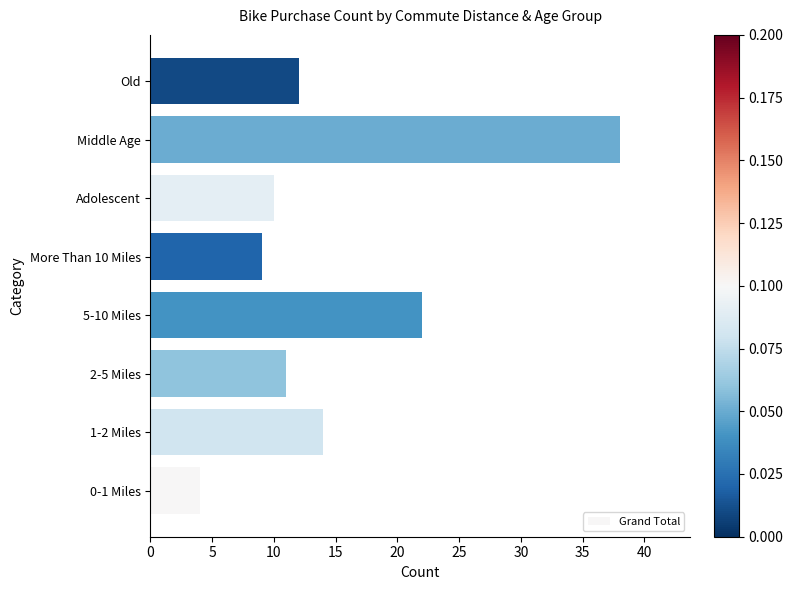

Rank the categories by value from lowest to highest.

0-1 Miles, More Than 10 Miles, Adolescent, 2-5 Miles, Old, 1-2 Miles, 5-10 Miles, Middle Age